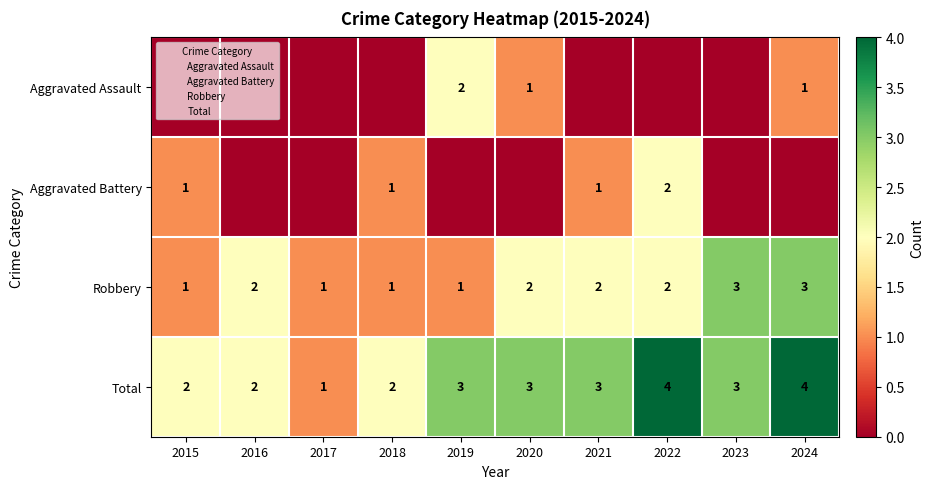

What is the difference between the highest and lowest values at 2023?

3